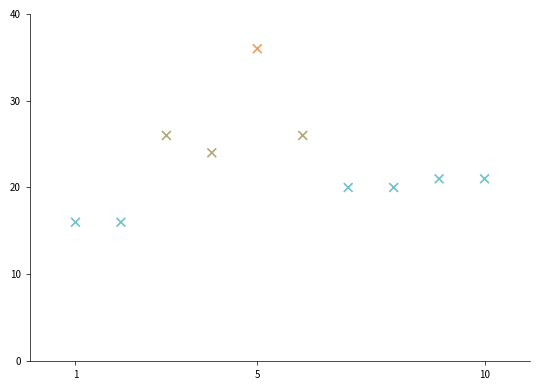

What is the average X value?

6